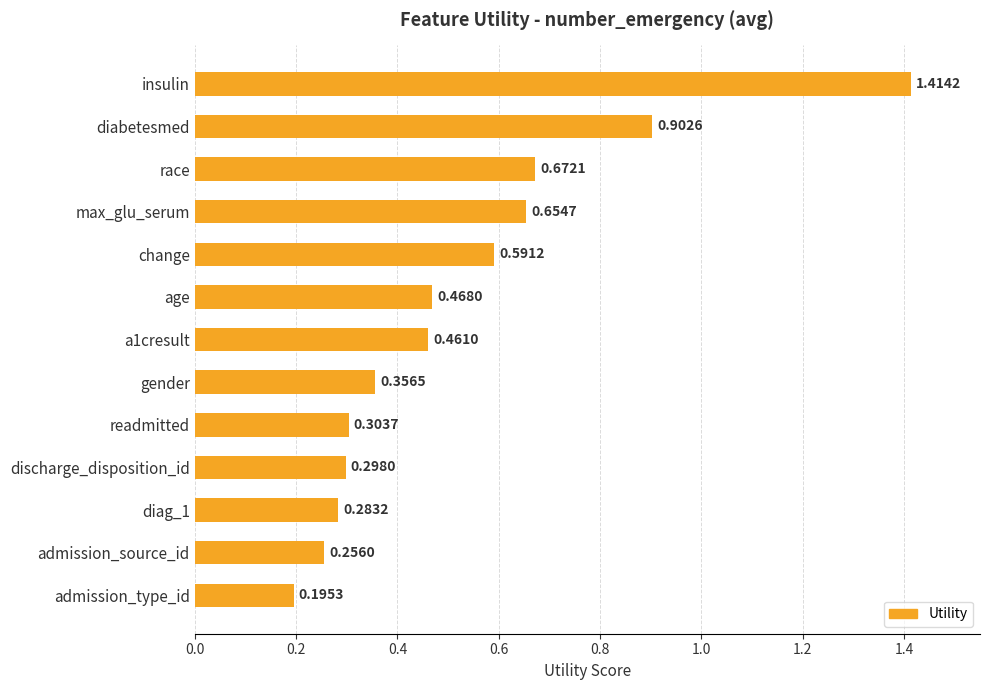

What is the change in value from race to gender?

-0.3